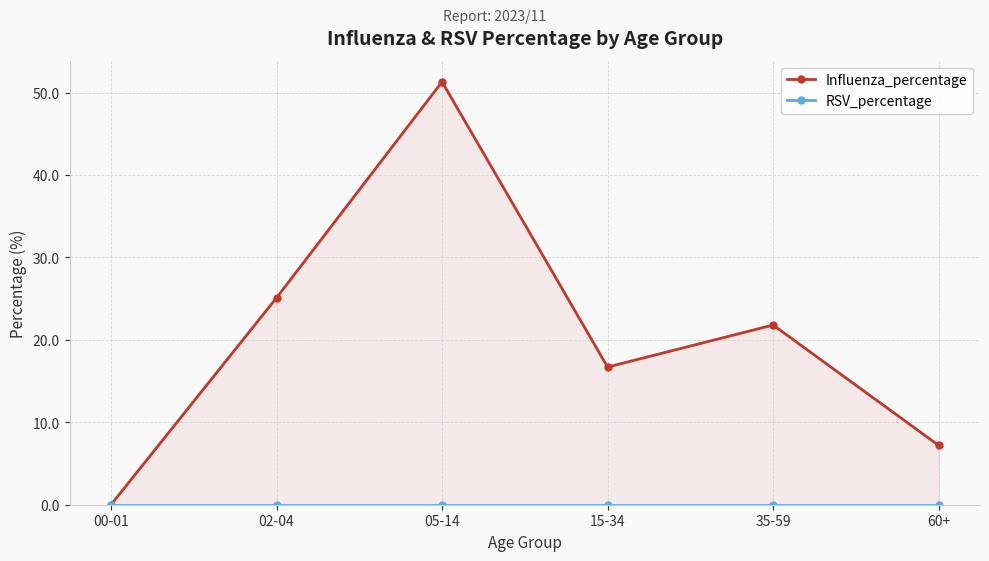

What is the total value across all series at 05-14?

51.3